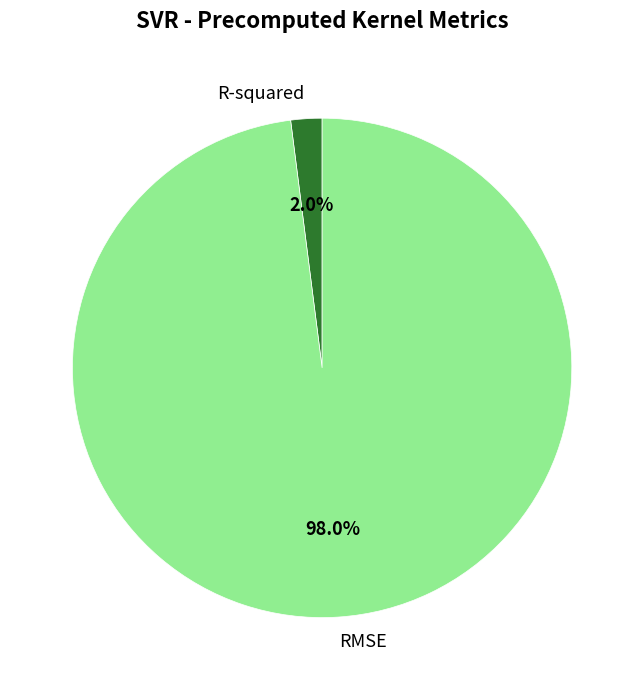

Is there a majority slice in this chart?

Yes